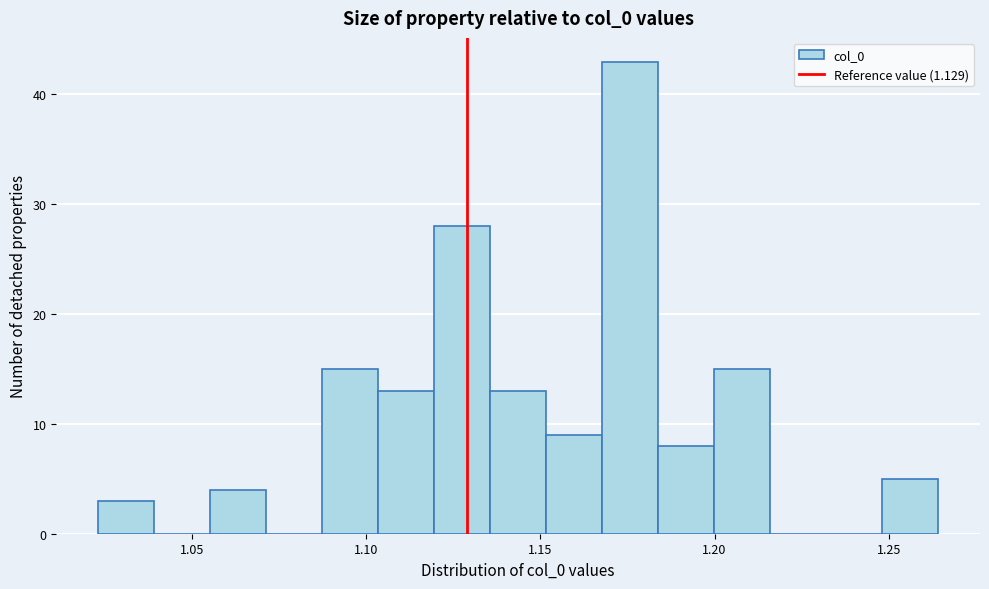

Around what value on the x-axis is the tallest bar? Give the approximate position of its centre, as read against the axis.

1.175